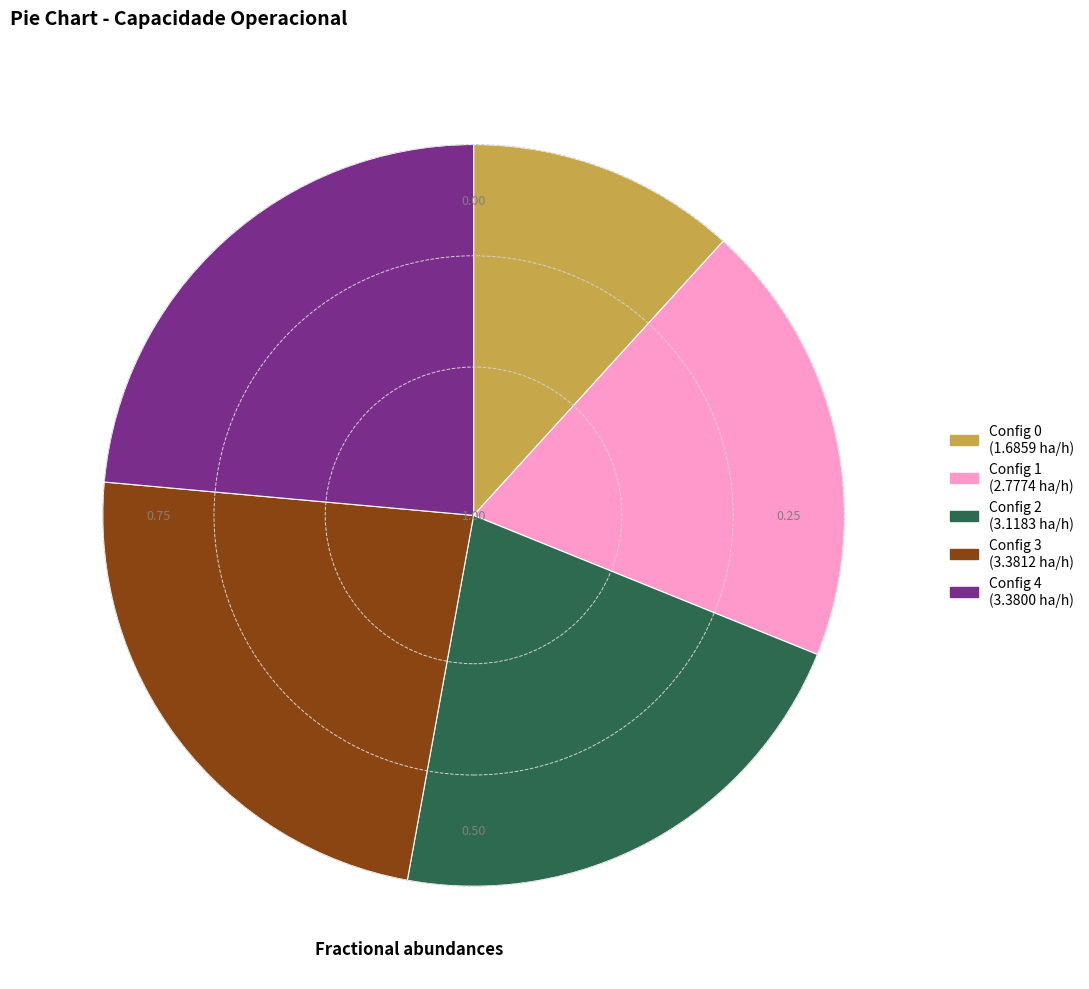

Is there any slice that represents more than half of the pie?

No